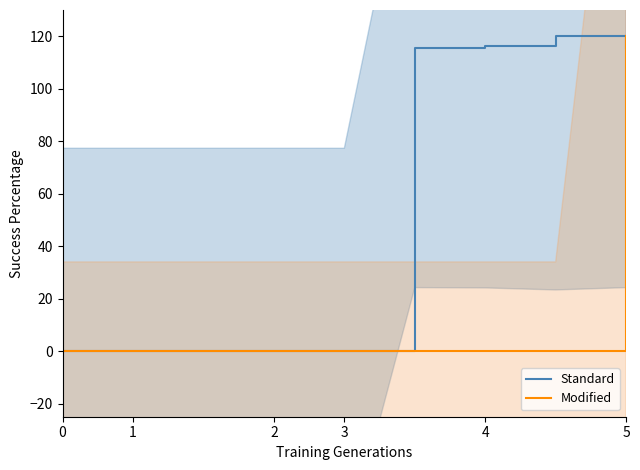

At which label is Standard closest to 60?

5